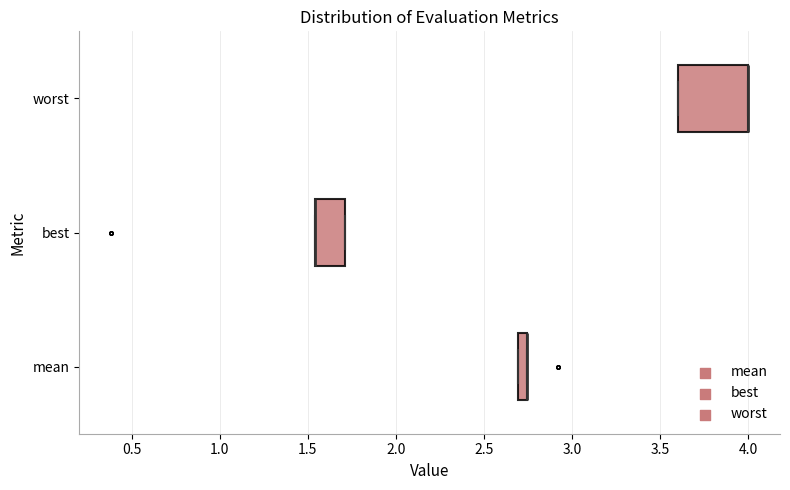

Which box is the widest, from its left edge to its right edge?

worst